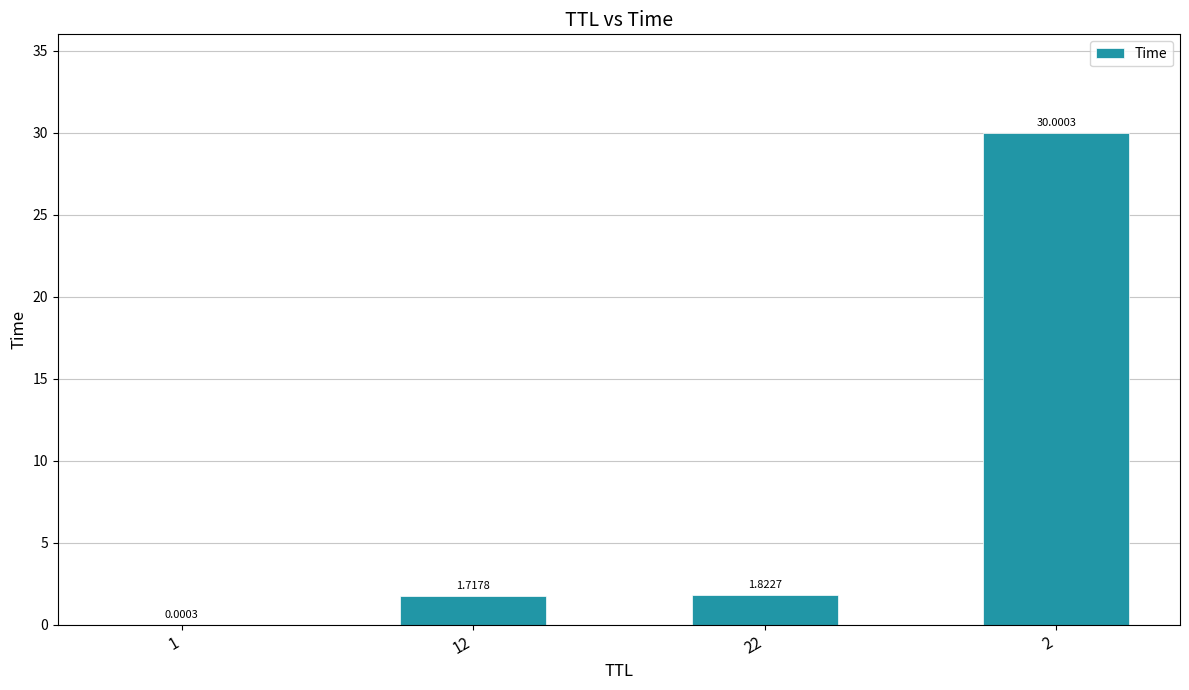

Where does the data first go above 1?

12